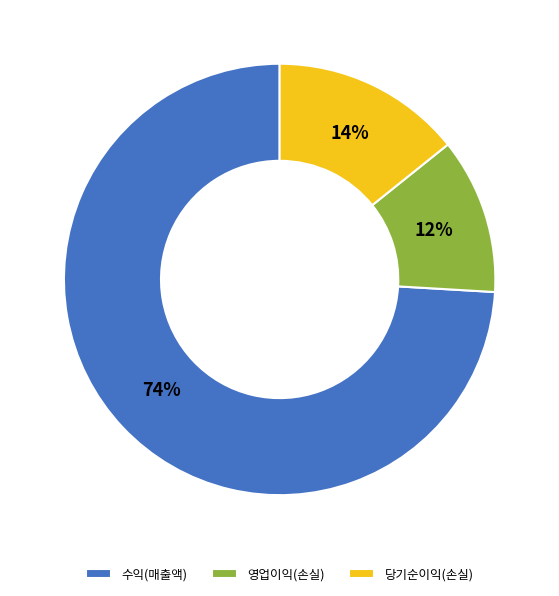

How many slices are in this pie chart?

3